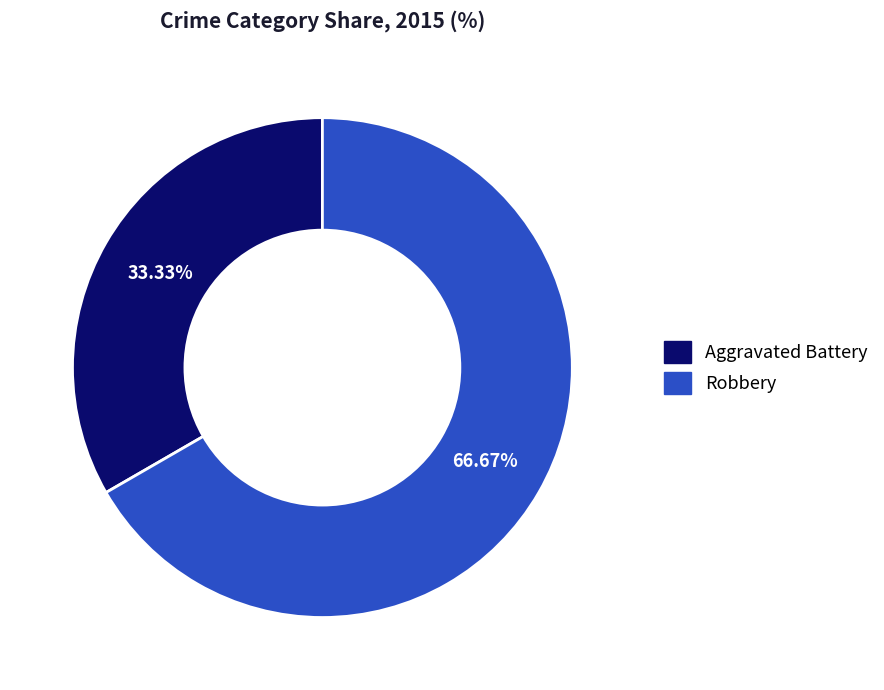

Which category accounts for the majority?

Robbery